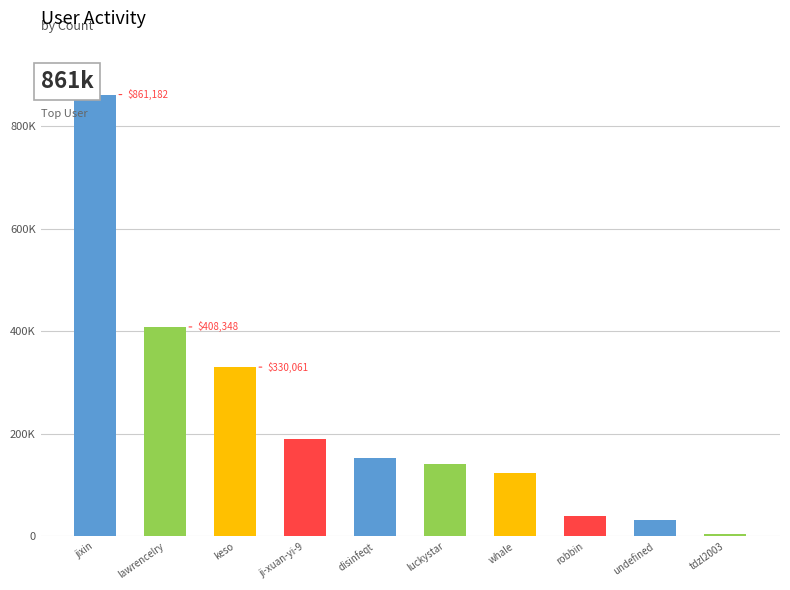

Reading right to left, transcribe all the data shown in this chart.

5635	32738	40716	122774	140755	152678	189251	330061	408348	861182